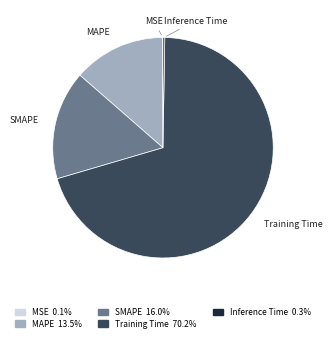

Does Training Time account for over 50% of the chart?

Yes